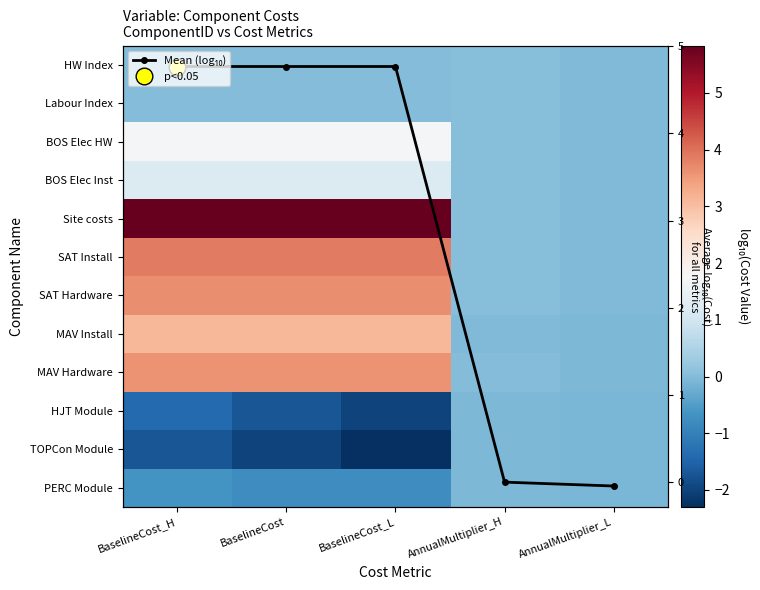

At which category does the chart reach its minimum across all series?

BaselineCost_L